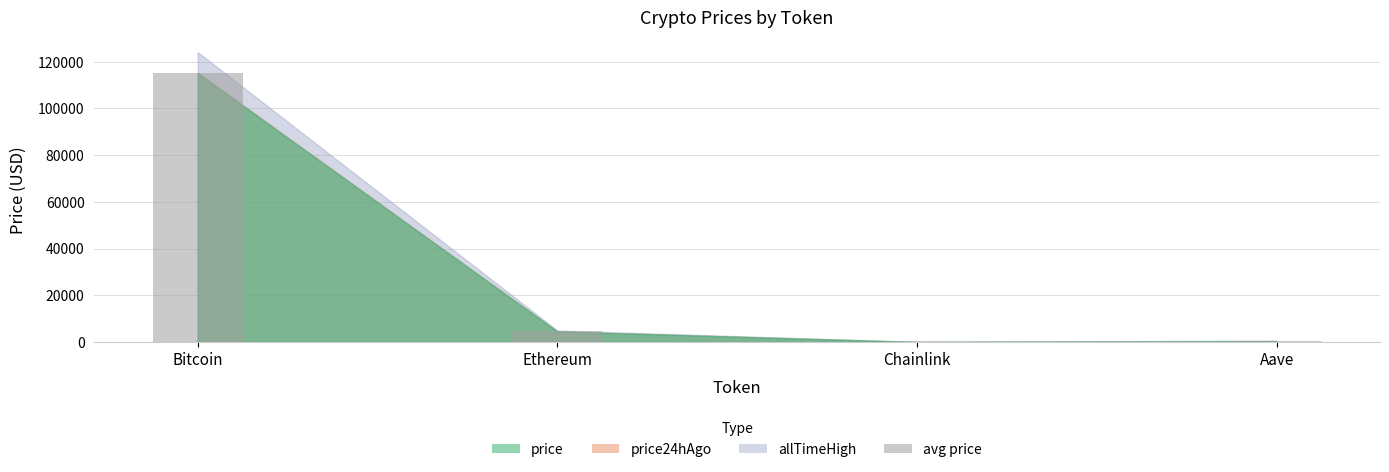

The chart shows a value of 4554.1 at Ethereum. True or false?

True